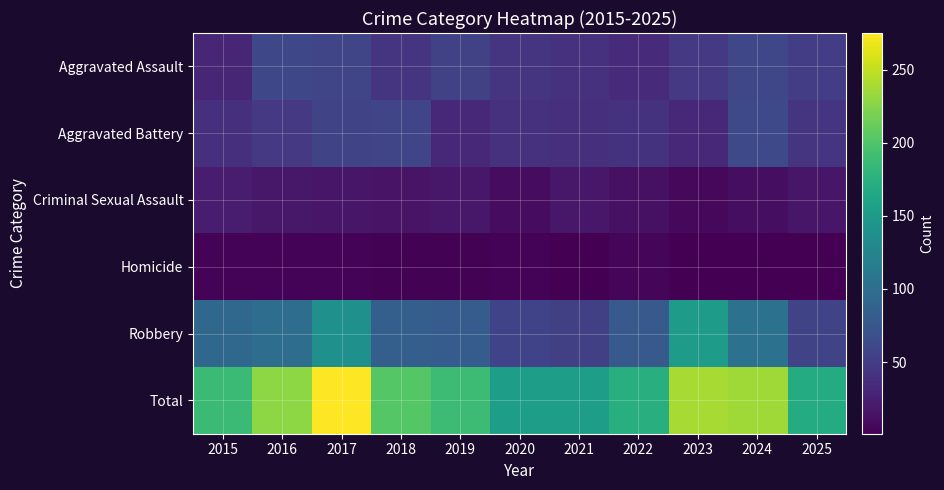

Reading right to left, extract all data points from this chart.

Aggravated Assault: 2025=51	2024=59	2023=47	2022=35	2021=40	2020=43	2019=55	2018=43	2017=58	2016=60	2015=30
Aggravated Battery: 2025=43	2024=61	2023=33	2022=41	2021=39	2020=40	2019=31	2018=58	2017=57	2016=46	2015=39
Criminal Sexual Assault: 2025=18	2024=11	2023=7	2022=13	2021=19	2020=10	2019=19	2018=15	2017=18	2016=19	2015=23
Homicide: 2025=1	2024=2	2023=1	2022=6	2021=2	2020=4	2019=3	2018=3	2017=4	2016=4	2015=4
Robbery: 2025=57	2024=103	2023=151	2022=78	2021=53	2020=56	2019=81	2018=84	2017=138	2016=99	2015=92
Total: 2025=170	2024=236	2023=239	2022=173	2021=153	2020=153	2019=189	2018=203	2017=275	2016=228	2015=188